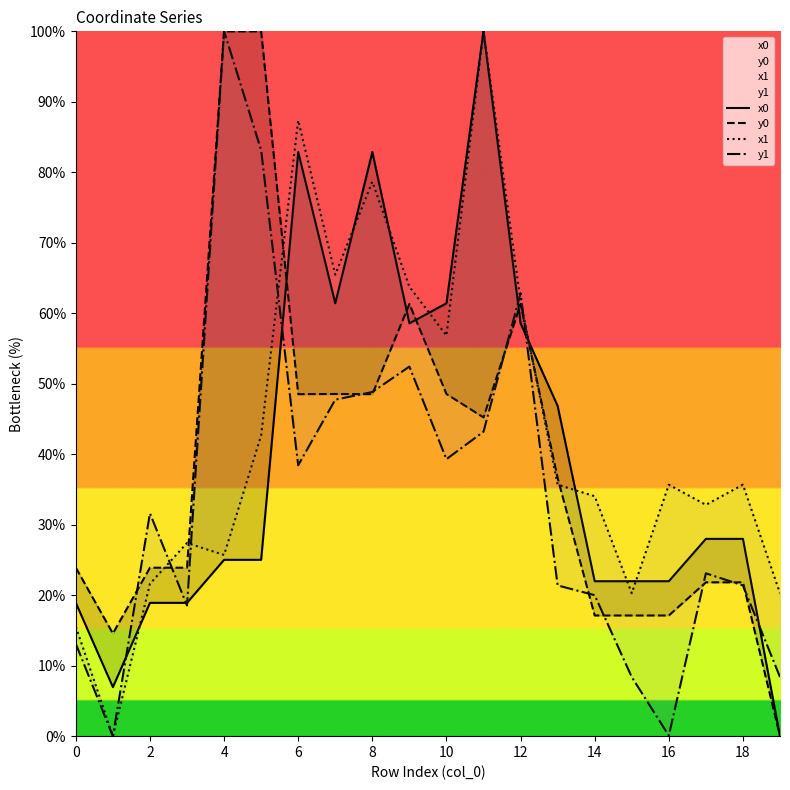

Reading left to right, what are all the values shown in this chart?

x0: 18.9	7.0	18.9	18.9	25.0	25.0	82.9	61.4	82.9	58.6	61.4	100.0	58.6	46.9	22.0	22.0	22.0	28.0	28.0	0.0
y0: 23.9	14.6	23.9	23.9	100.0	100.0	48.5	48.5	48.5	61.3	48.5	45.2	61.3	36.6	17.1	17.1	17.1	21.8	21.8	0.0
x1: 15.5	0.0	21.6	27.4	25.7	42.7	87.4	65.5	78.7	63.8	56.8	100.0	61.7	35.7	34.0	20.3	35.7	32.8	35.7	20.3
y1: 13.1	0.0	31.6	18.5	100.0	83.1	38.4	47.7	48.8	52.4	39.3	43.2	62.8	21.4	20.0	8.4	0.1	23.1	21.4	8.4